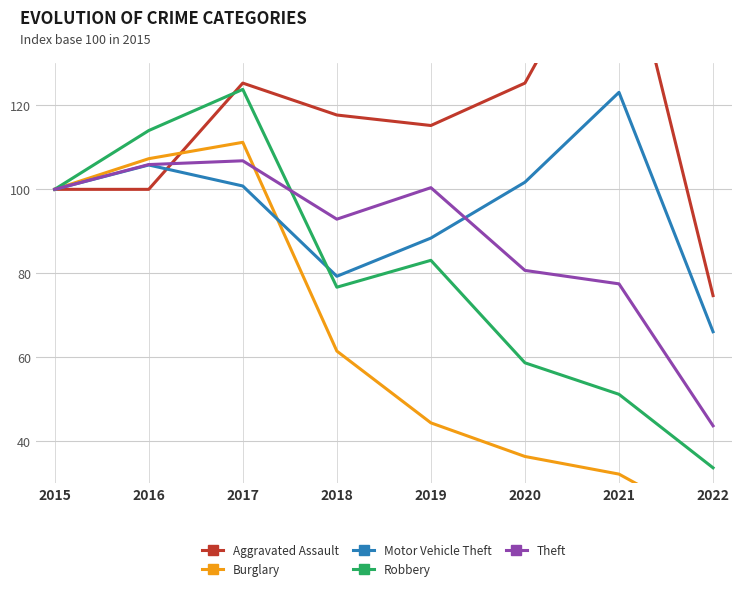

Reading left to right, extract all data points from this chart.

Aggravated Assault: 2015=100.0	2016=100.0	2017=125.3	2018=117.7	2019=115.2	2020=125.3	2021=165.8	2022=74.7
Burglary: 2015=100.0	2016=107.3	2017=111.2	2018=61.5	2019=44.4	2020=36.4	2021=32.2	2022=19.9
Motor Vehicle Theft: 2015=100.0	2016=105.8	2017=100.8	2018=79.3	2019=88.4	2020=101.7	2021=123.1	2022=66.1
Robbery: 2015=100.0	2016=114.0	2017=123.8	2018=76.7	2019=83.1	2020=58.7	2021=51.2	2022=33.7
Theft: 2015=100.0	2016=105.9	2017=106.8	2018=92.9	2019=100.4	2020=80.7	2021=77.5	2022=43.7